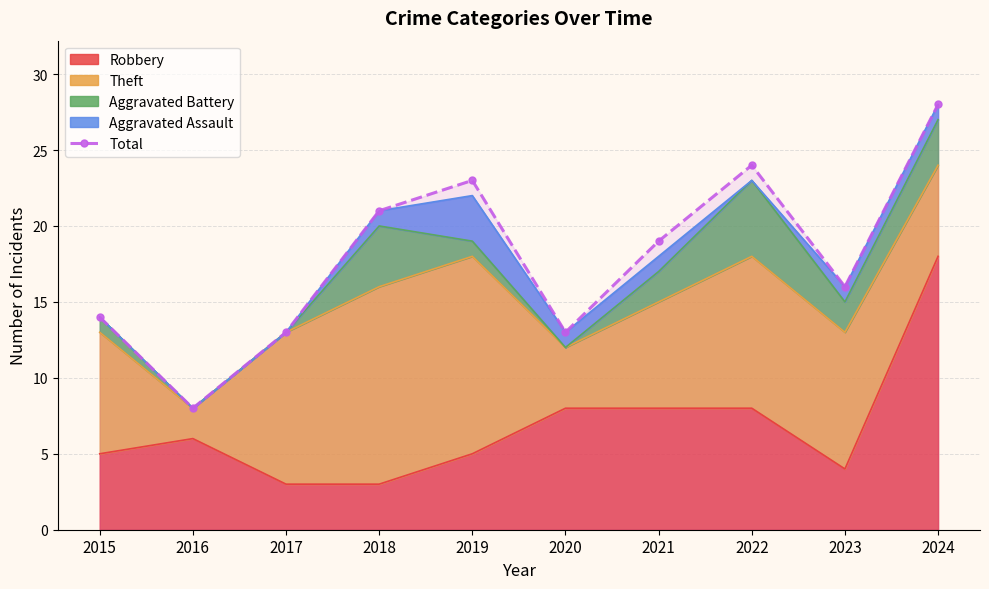

Between 2023 and 2016, which is larger?

2023